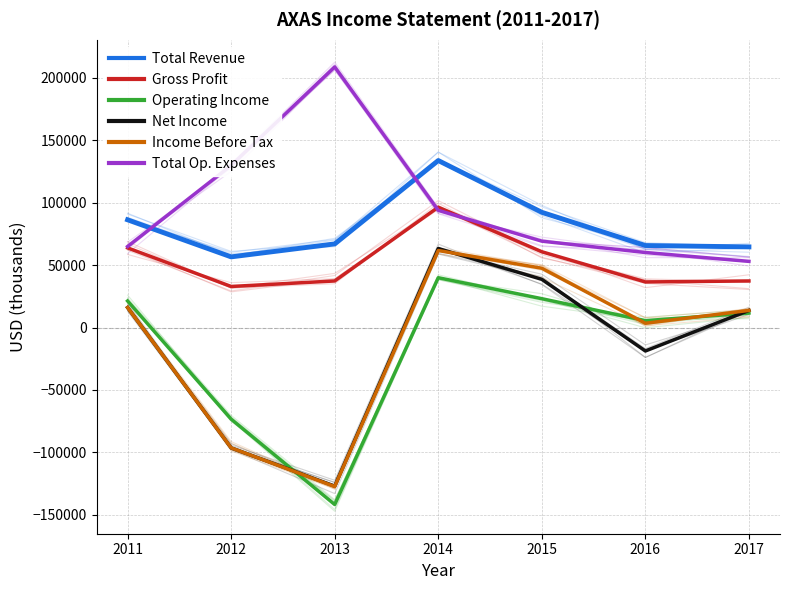

At which category does the chart reach its minimum across all series?

2013